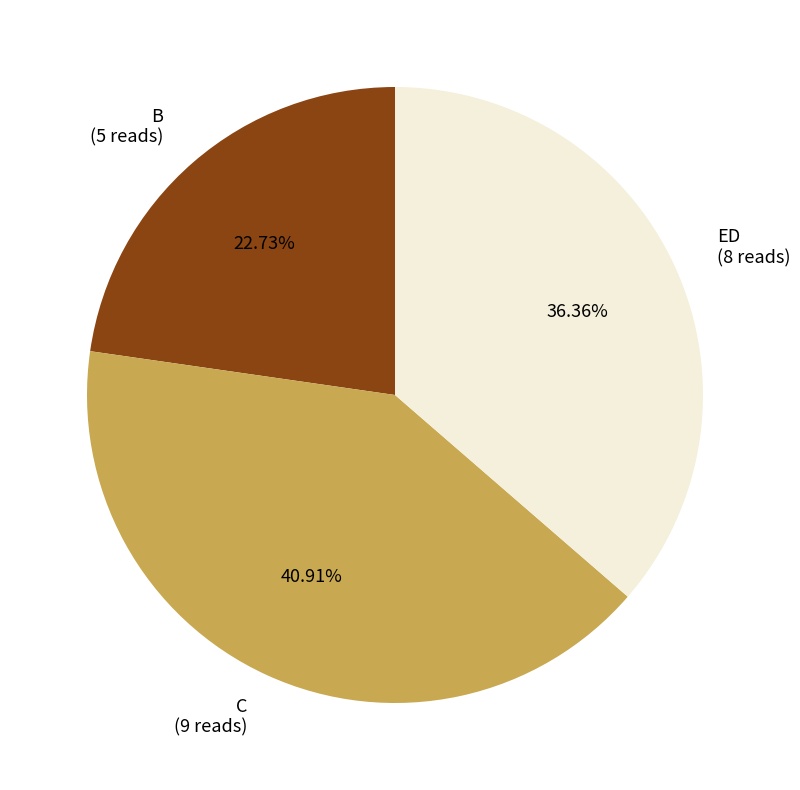

Does ED represent more than half of the total?

No